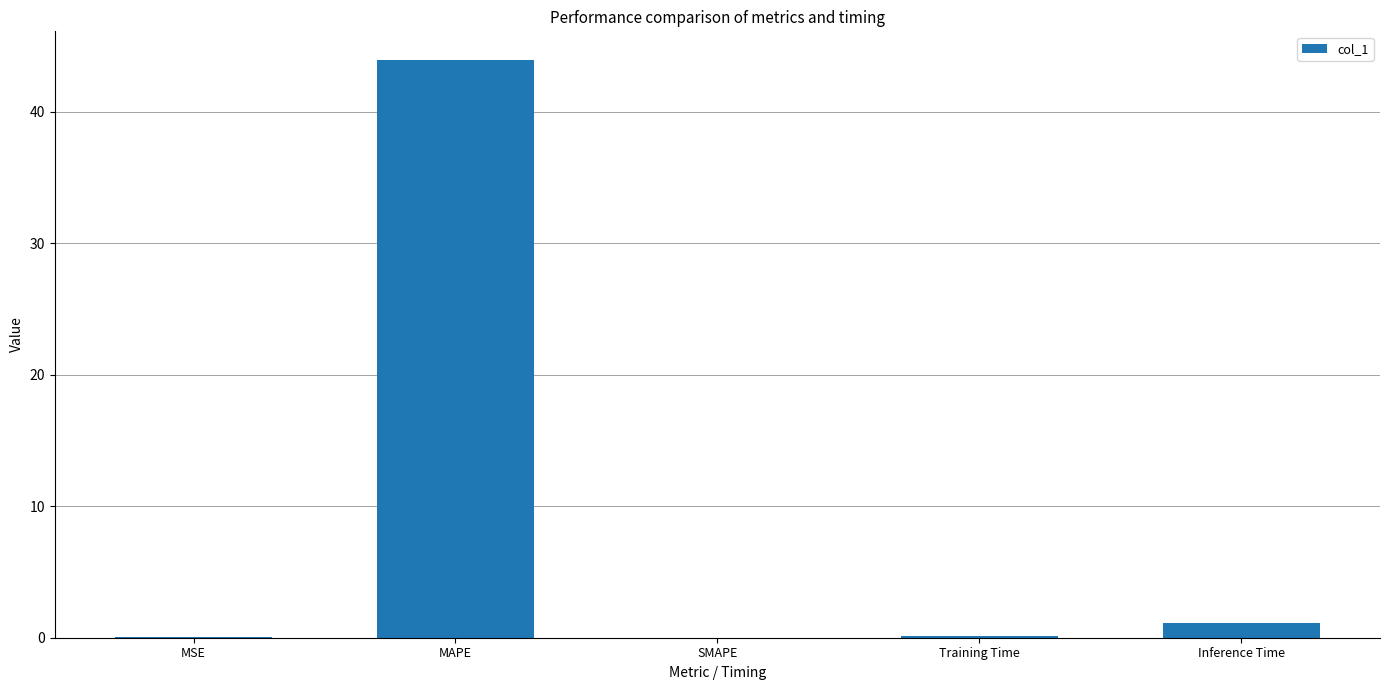

Where is the data nearest to the value 21?

Inference Time